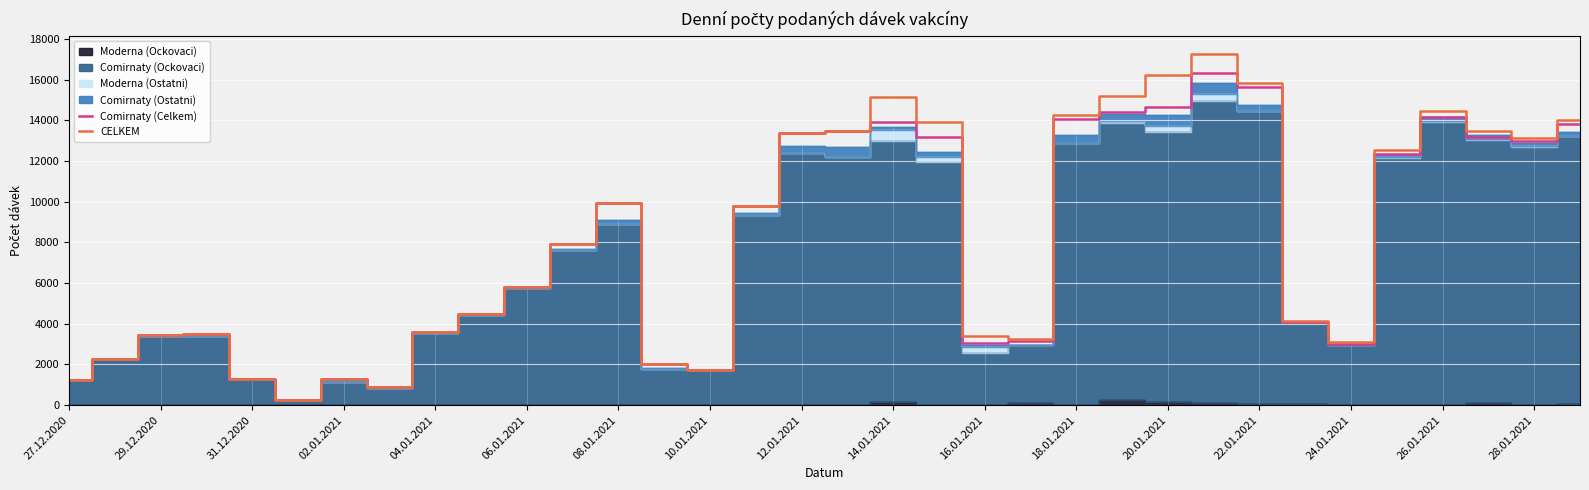

True or false: CELKEM has a value of 14263 at 18.01.2021.

True